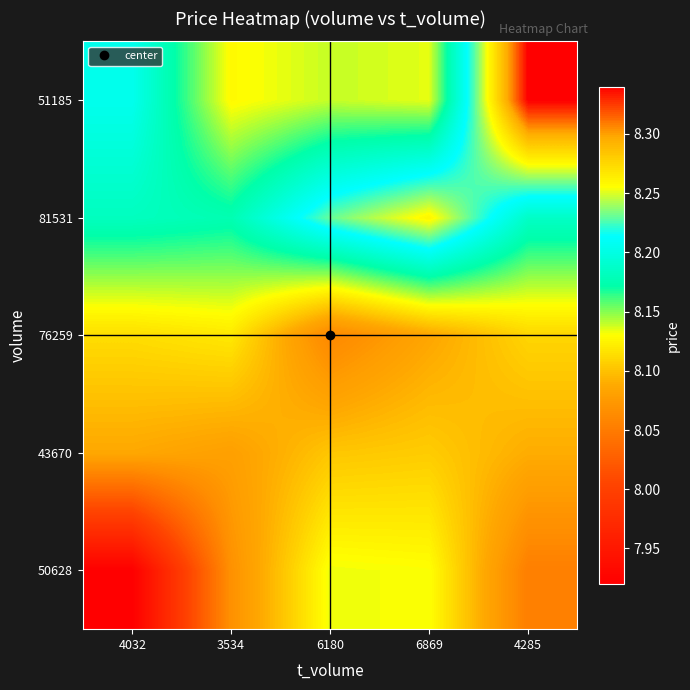

Reading right to left, list all the values displayed in this chart.

50628: 4285=8.1	6869=8.1	6180=8.1	3534=8.1	4032=7.9
43670: 4285=8.1	6869=8.1	6180=8.1	3534=8.1	4032=8.1
76259: 4285=8.1	6869=8.1	6180=8.1	3534=8.1	4032=8.1
81531: 4285=8.2	6869=8.3	6180=8.2	3534=8.2	4032=8.2
51185: 4285=8.3	6869=8.1	6180=8.1	3534=8.1	4032=8.2